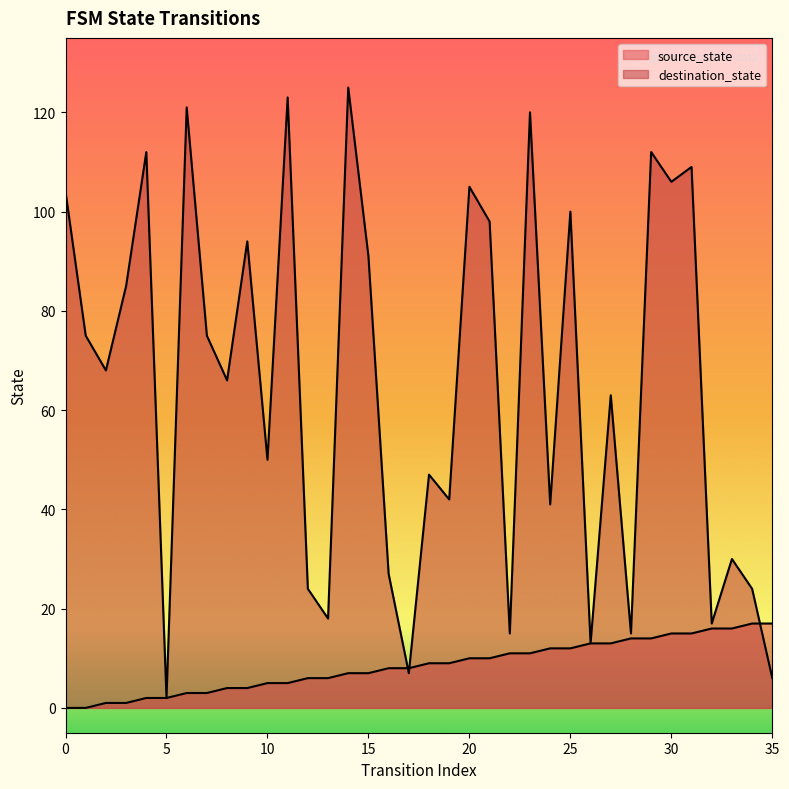

Reading left to right, list all the values displayed in this chart.

source_state: 0=0	1=0	2=1	3=1	4=2	5=2	6=3	7=3	8=4	9=4	10=5	11=5	12=6	13=6	14=7	15=7	16=8	17=8	18=9	19=9	20=10	21=10	22=11	23=11	24=12	25=12	26=13	27=13	28=14	29=14	30=15	31=15	32=16	33=16	34=17	35=17
destination_state: 0=104	1=75	2=68	3=85	4=112	5=2	6=121	7=75	8=66	9=94	10=50	11=123	12=24	13=18	14=125	15=91	16=27	17=7	18=47	19=42	20=105	21=98	22=15	23=120	24=41	25=100	26=13	27=63	28=15	29=112	30=106	31=109	32=17	33=30	34=24	35=6